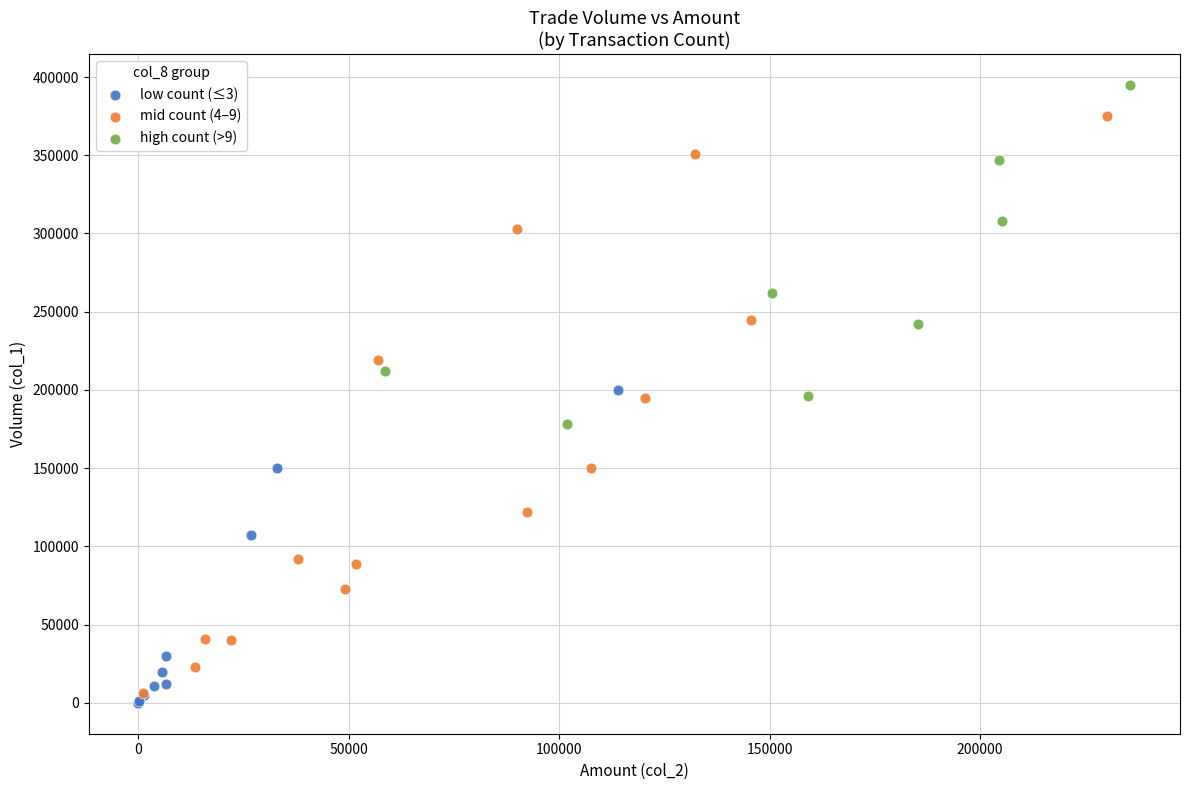

Which series contains the highest Y value?

high count (>9)